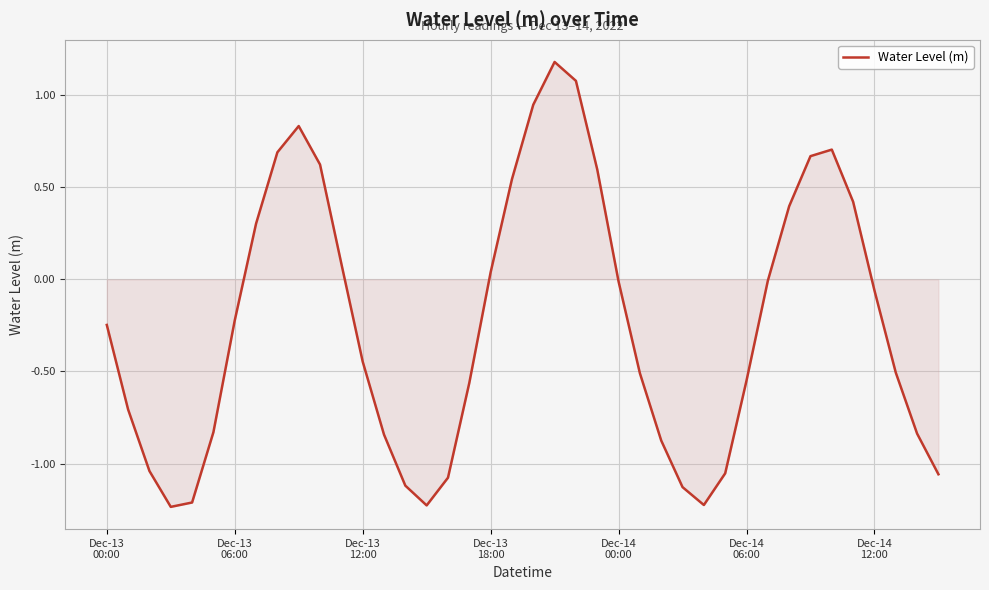

What is the difference between the maximum and minimum values?

2.4